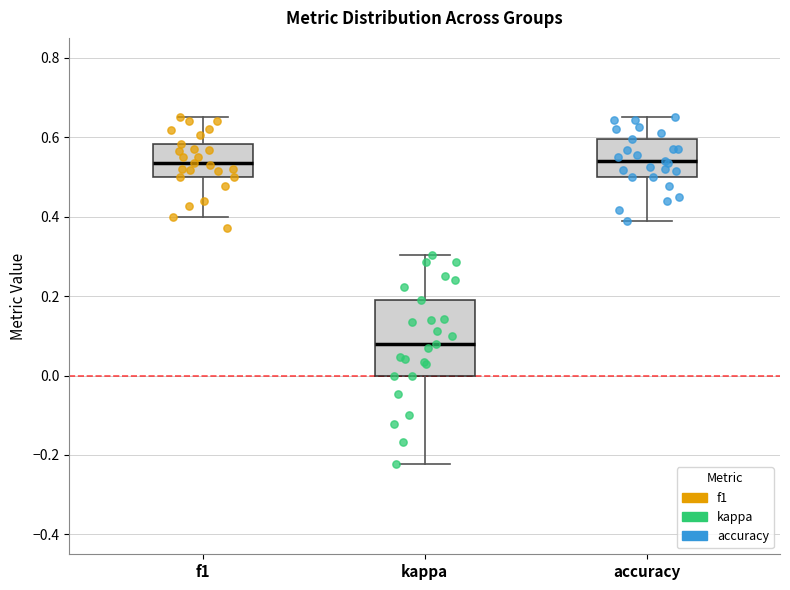

Reading left to right, transcribe this box plot: for each box, give where its median line is, the range the box spans, and where its two whiskers end, as read against the y-axis. The values are not printed on the chart, so give them approximately, as read against the axis.

f1: median 0.54, box 0.50 to 0.58, whiskers 0.40 to 0.66
kappa: median 0.08, box 0.00 to 0.20, whiskers -0.22 to 0.30
accuracy: median 0.54, box 0.50 to 0.60, whiskers 0.38 to 0.66